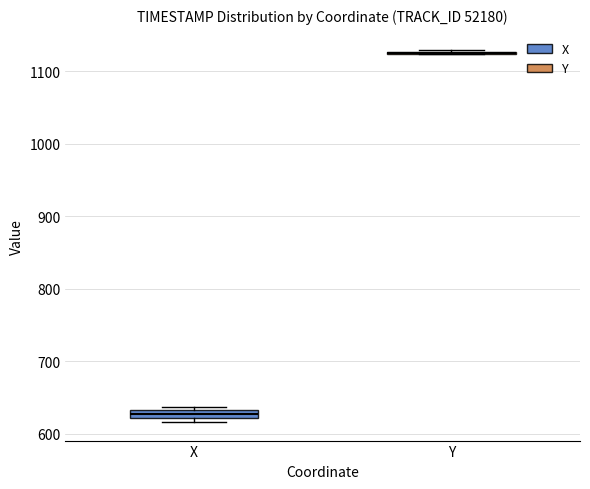

Where is the upper edge of the box for X on the y-axis? The values are not printed on the chart, so give them approximately, as read against the axis.

630